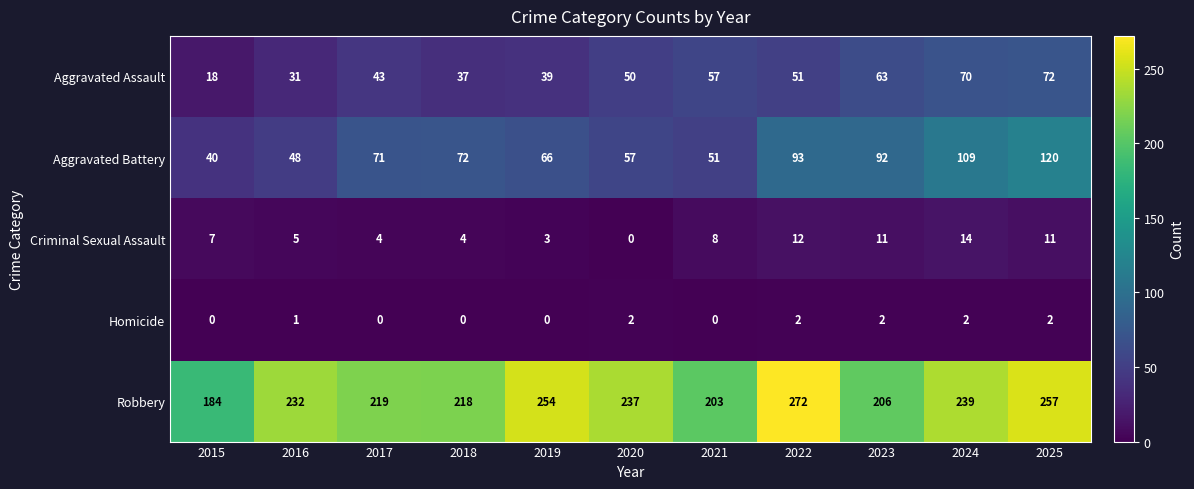

The value of Robbery at 2017 is 219. True or false?

True